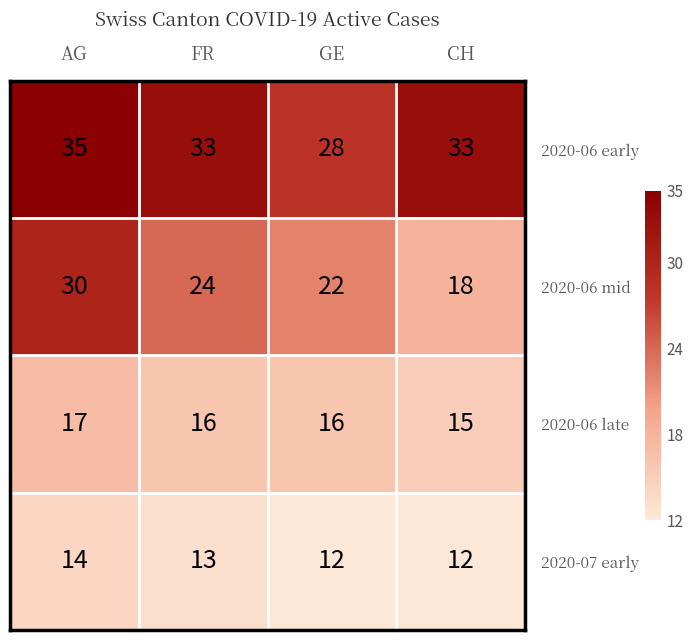

True or false: 2020-06 early has a value of 28 at GE.

True